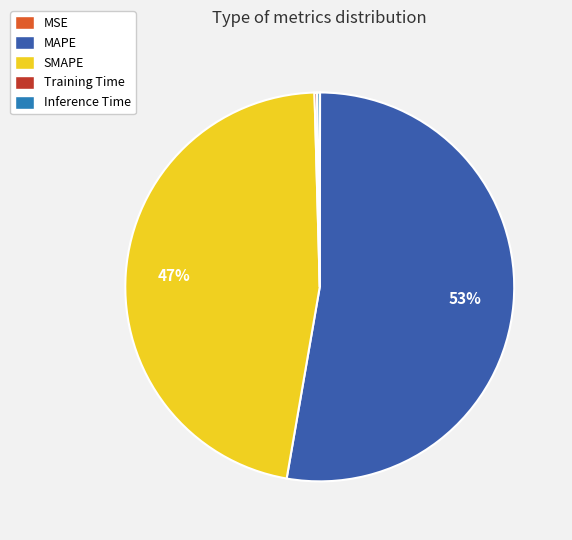

Does MAPE represent more than half of the total?

Yes